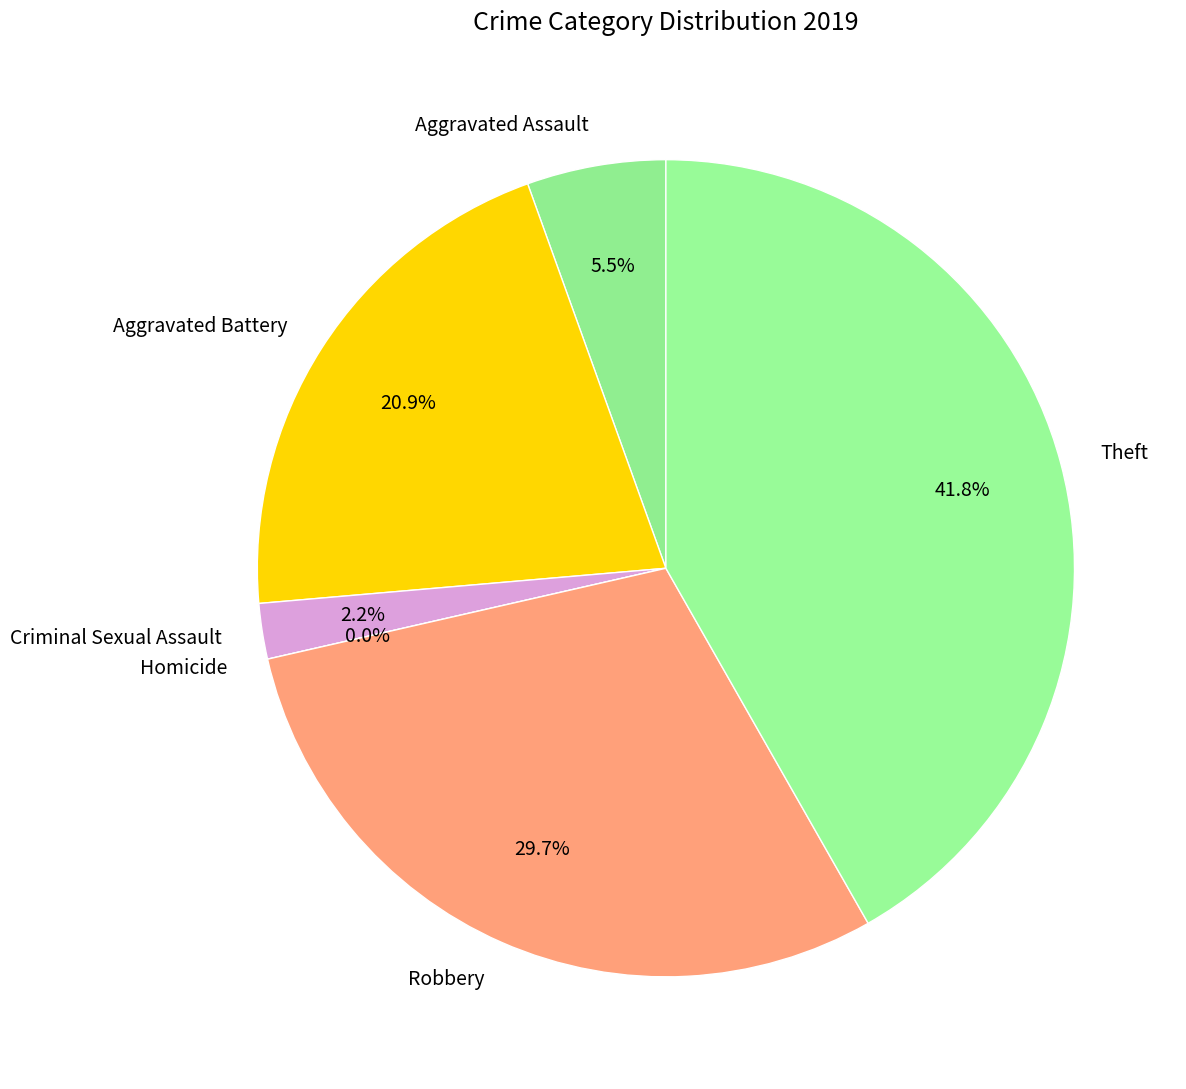

How much of the chart is everything except Robbery?

70.3%